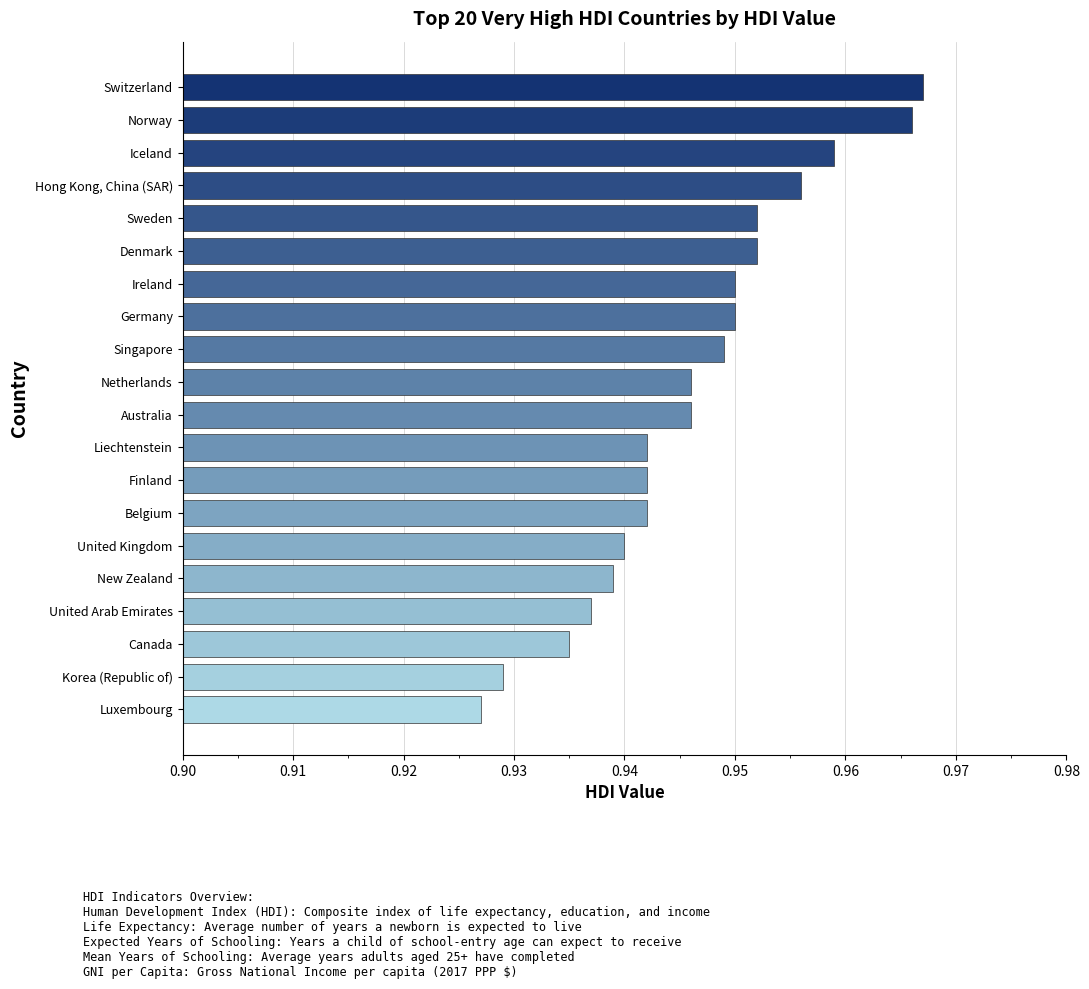

The value at New Zealand is 1.6. True or false?

False